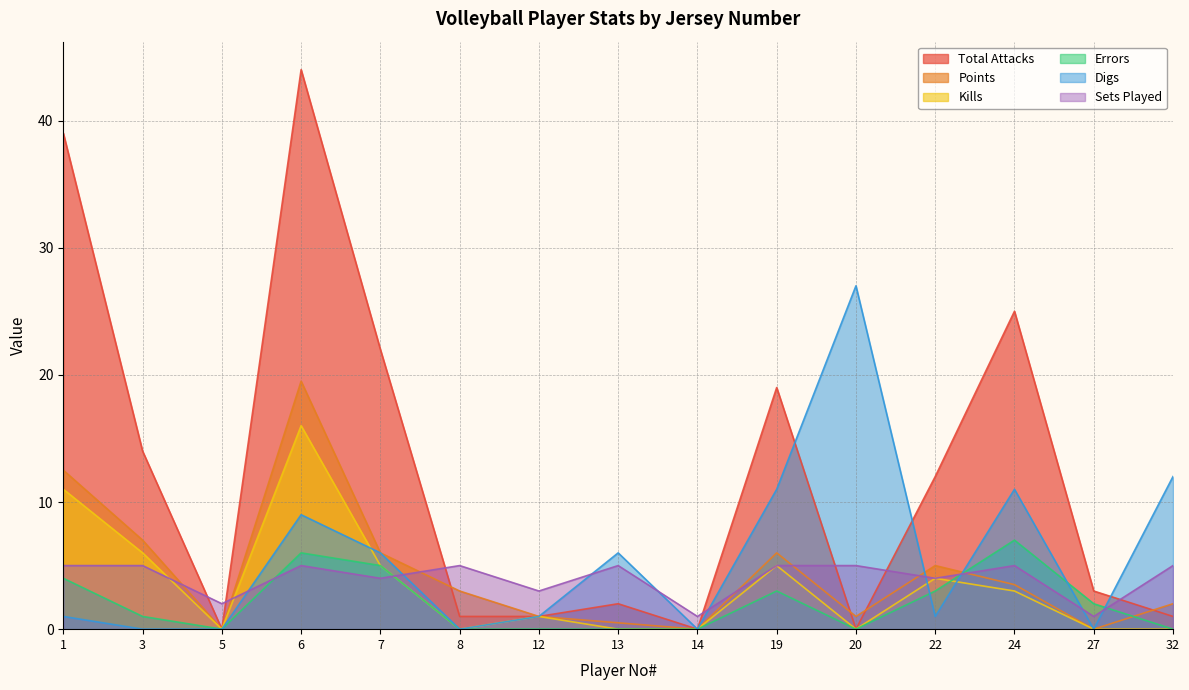

Which series ends up on top after the final intersection of Points and Errors?

Points